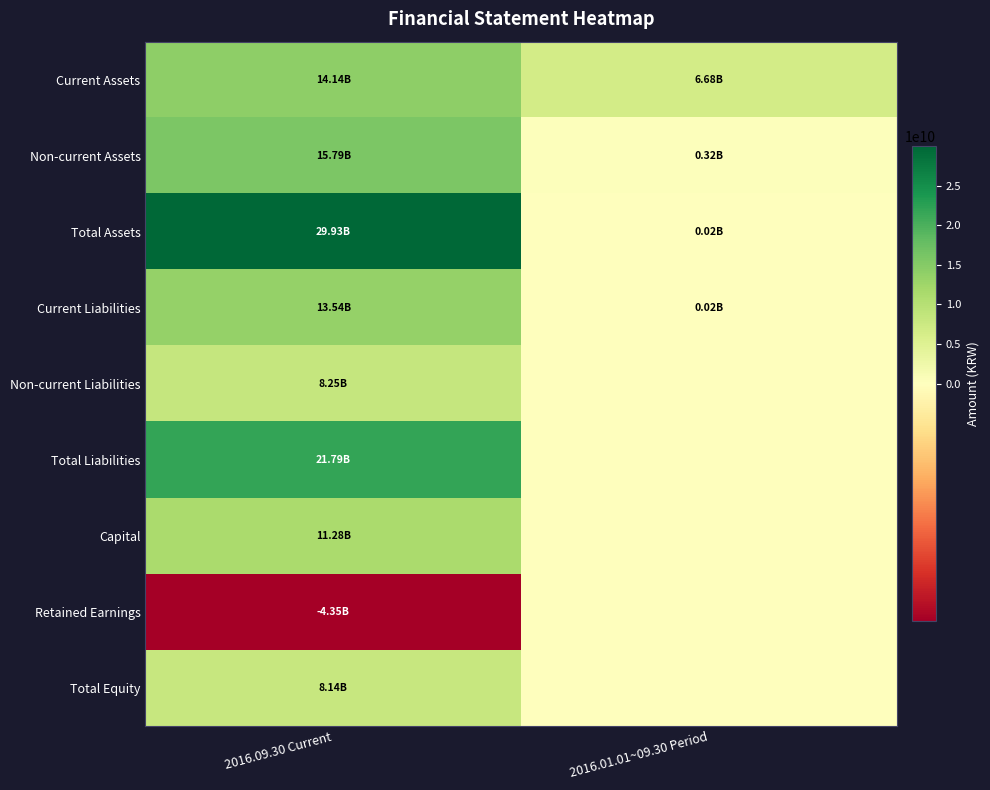

Reading left to right, what are all the values shown in this chart?

Current Assets: 2016.09.30 Current=14138019012	2016.01.01~09.30 Period=6675342892
Non-current Assets: 2016.09.30 Current=15793999685	2016.01.01~09.30 Period=316646572
Total Assets: 2016.09.30 Current=29932018697	2016.01.01~09.30 Period=21387562
Current Liabilities: 2016.09.30 Current=13538476046	2016.01.01~09.30 Period=21387562
Non-current Liabilities: 2016.09.30 Current=8254907347	2016.01.01~09.30 Period=0
Total Liabilities: 2016.09.30 Current=21793383393	2016.01.01~09.30 Period=0
Capital: 2016.09.30 Current=11277827500	2016.01.01~09.30 Period=0
Retained Earnings: 2016.09.30 Current=-4348224484	2016.01.01~09.30 Period=0
Total Equity: 2016.09.30 Current=8138635304	2016.01.01~09.30 Period=0